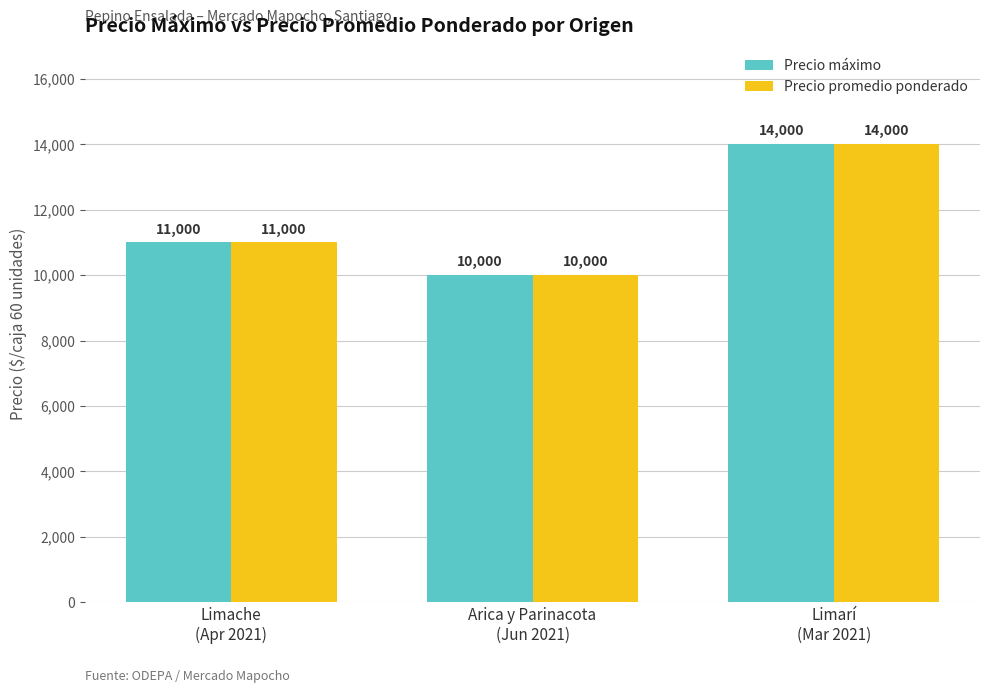

What is the sum of the Precio máximo values at Arica y Parinacota
(Jun 2021) and Limache
(Apr 2021)?

21000